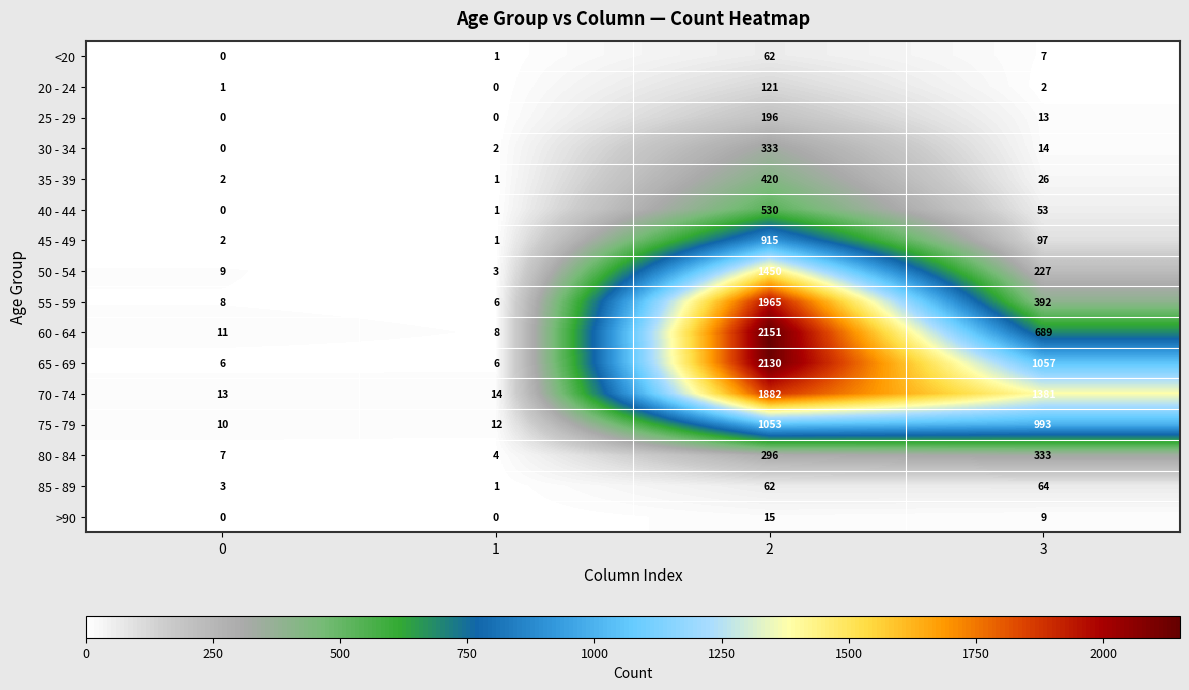

Rank the series at 3 from highest to lowest value.

70 - 74, 65 - 69, 75 - 79, 60 - 64, 55 - 59, 80 - 84, 50 - 54, 45 - 49, 85 - 89, 40 - 44, 35 - 39, 30 - 34, 25 - 29, >90, <20, 20 - 24